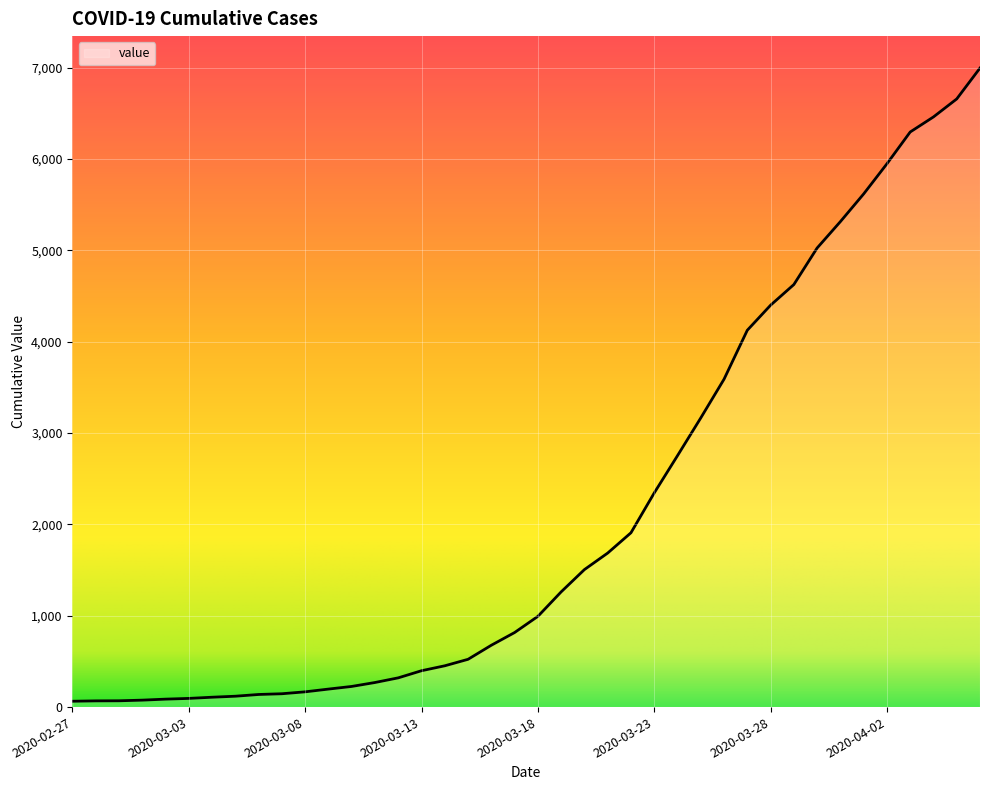

What is the maximum value shown in the chart?

6995